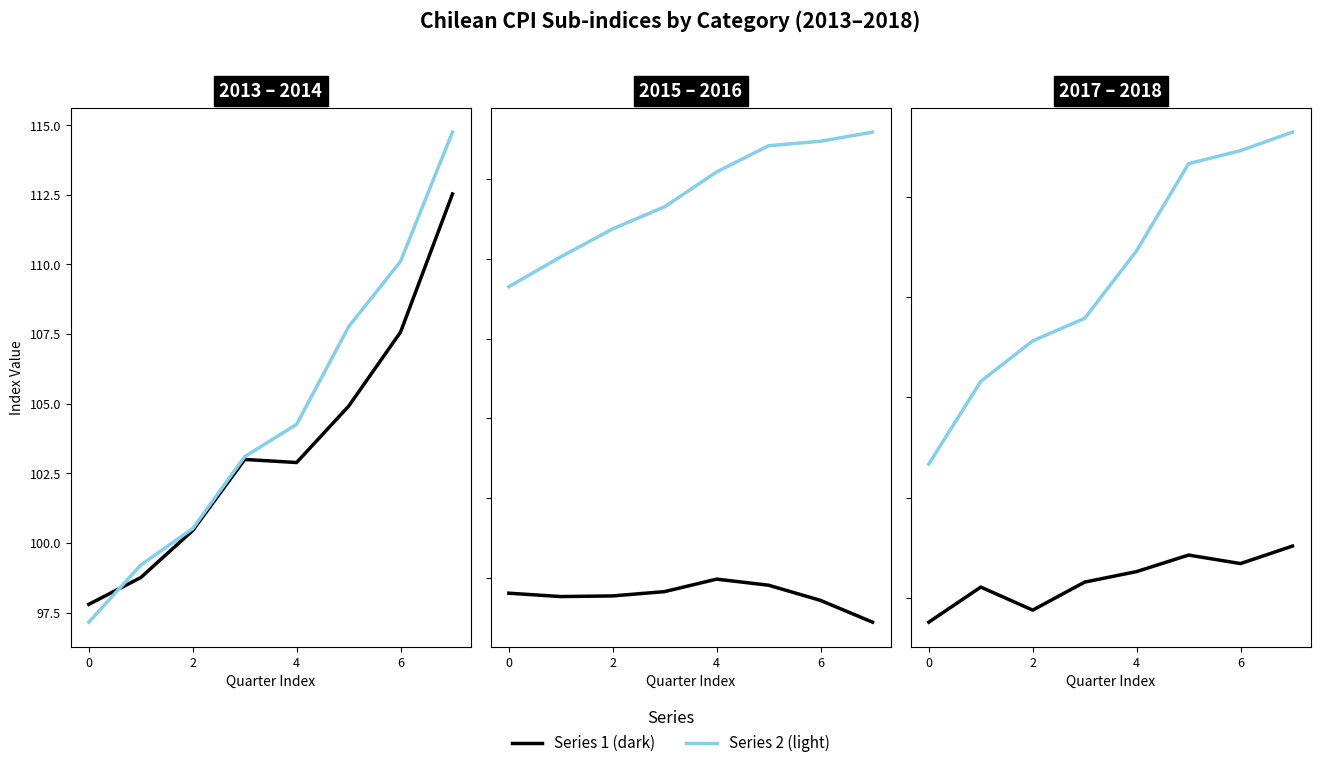

Which has a higher value, 4 or 5?

5